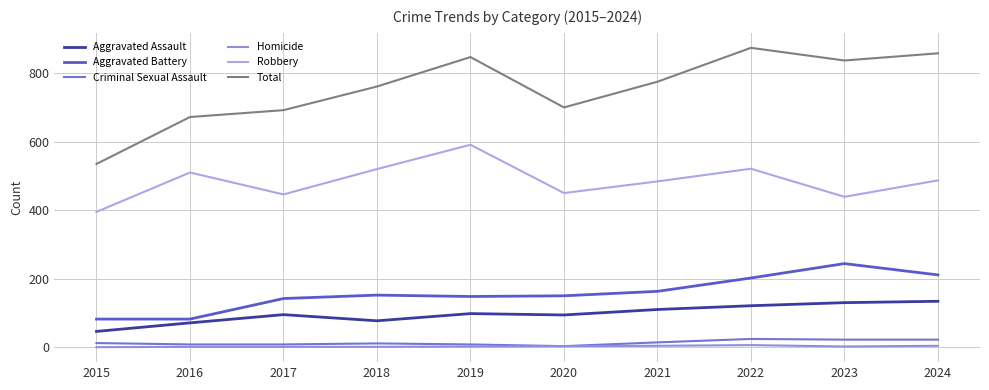

True or false: Robbery and Total cross at least once.

False